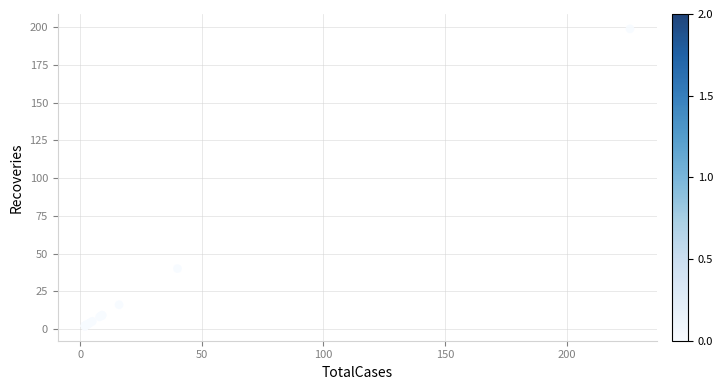

What Y value in the scatter plot is closest to 100?

40